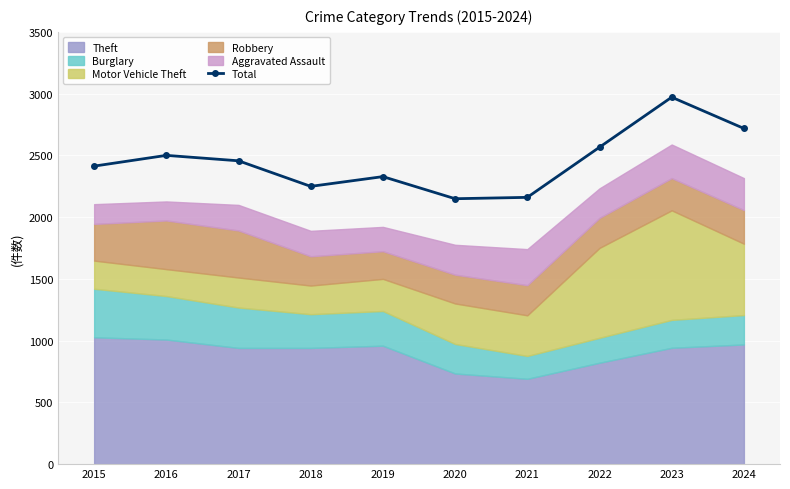

Rank the categories by value from highest to lowest.

2023, 2024, 2022, 2016, 2017, 2015, 2019, 2018, 2021, 2020